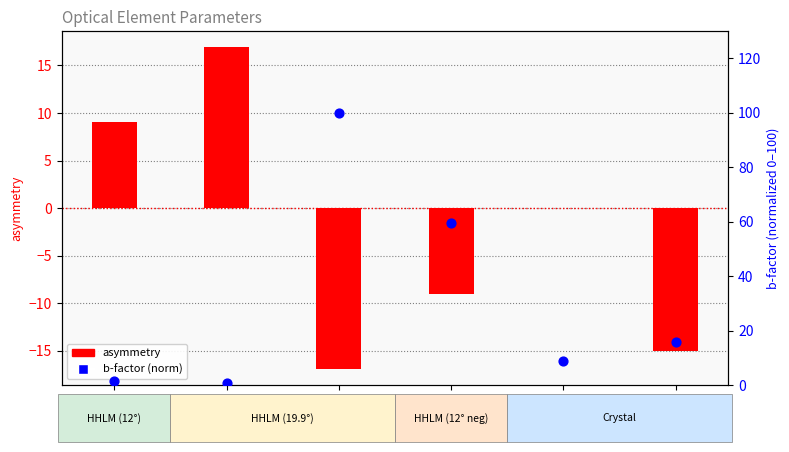

Which series contains the lowest Y value?

asymmetry